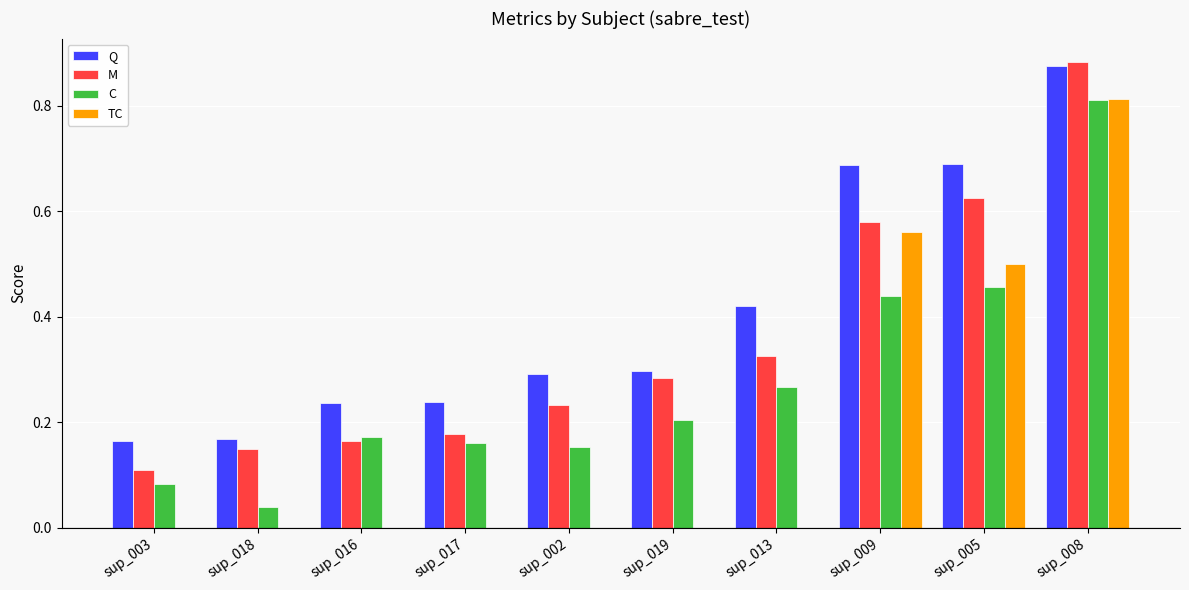

At which category is the sum across all series the highest?

sup_008